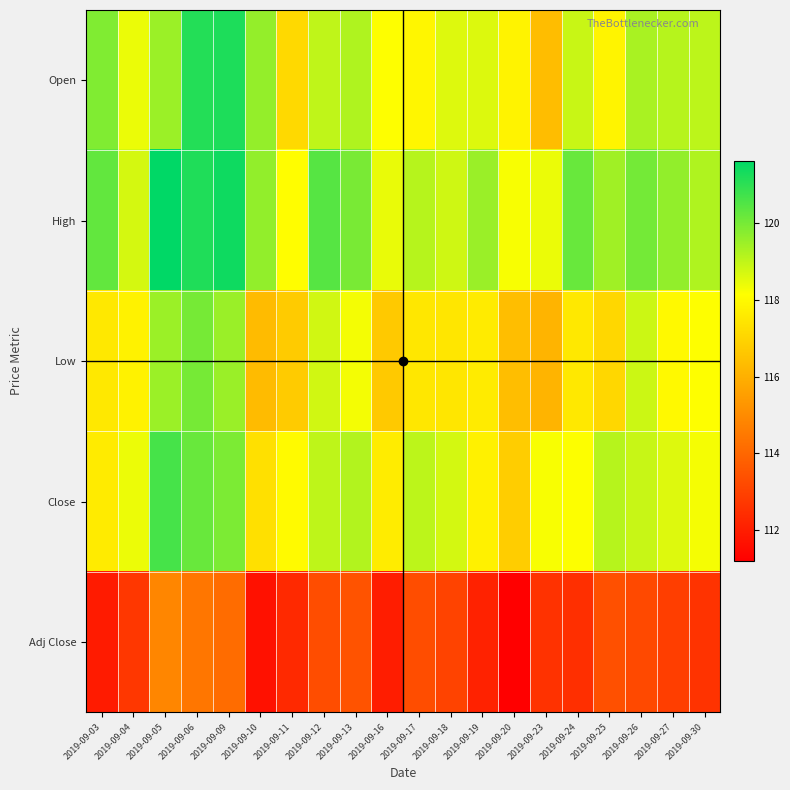

Which category has the lowest value across all series?

2019-09-20